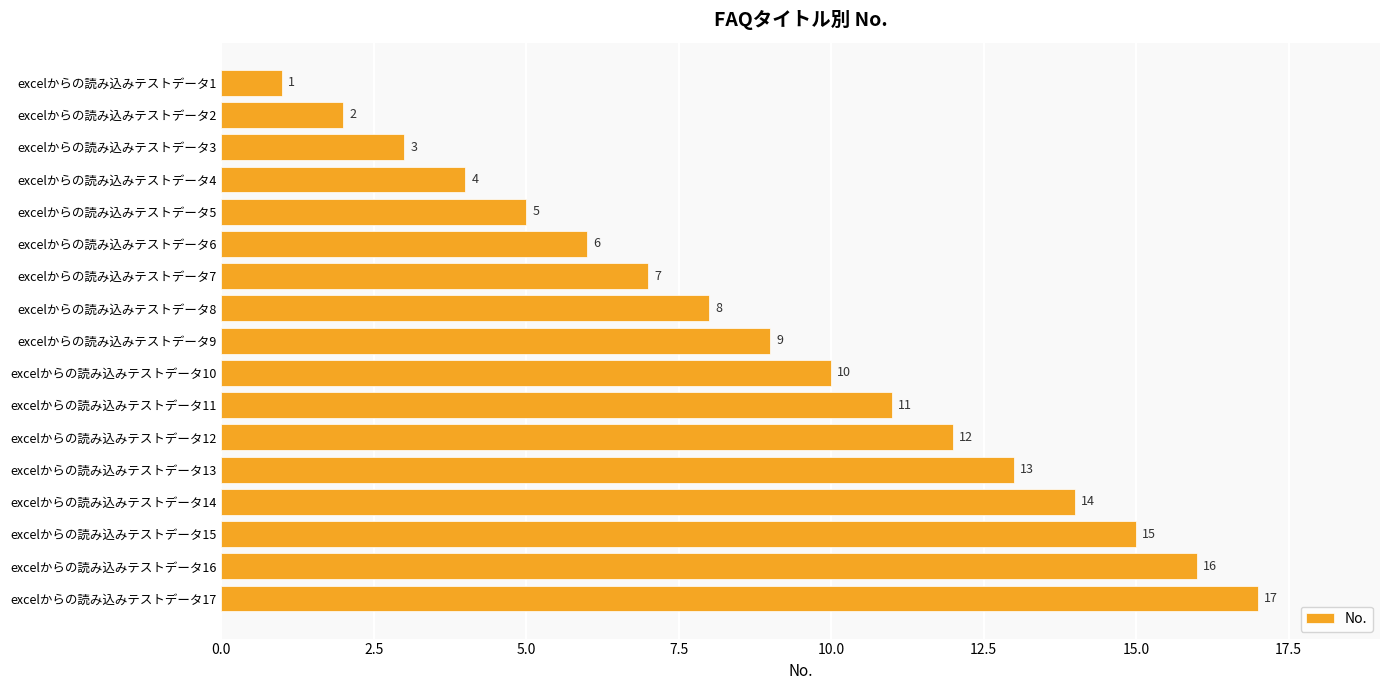

What is the value of the 12th bar from the top?

12